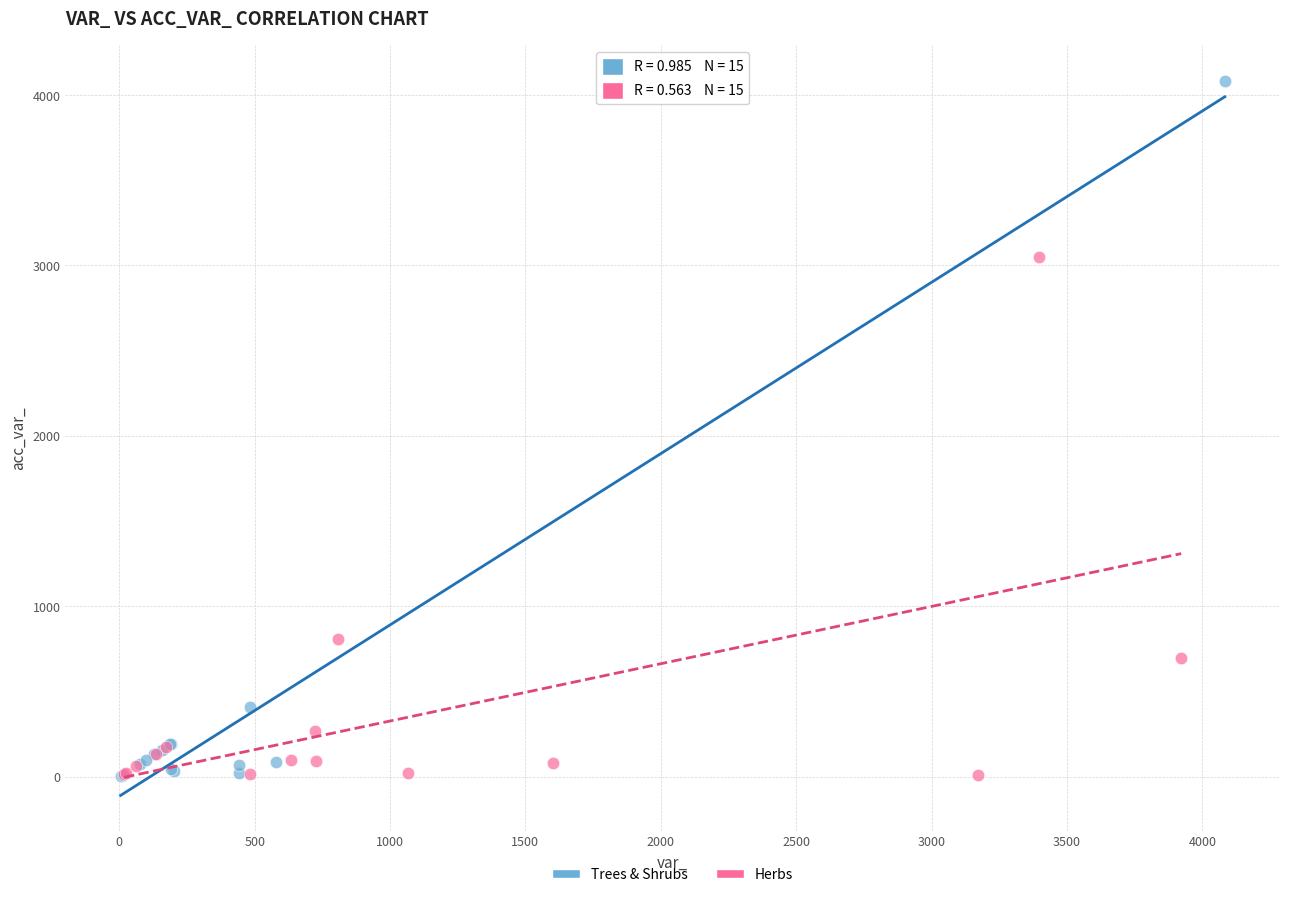

Which series contains the highest Y value?

Trees & Shrubs